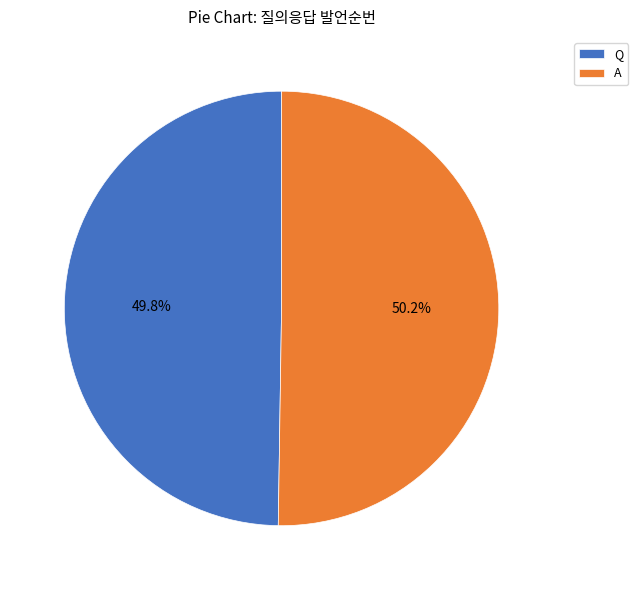

How many segments does this pie chart have?

2